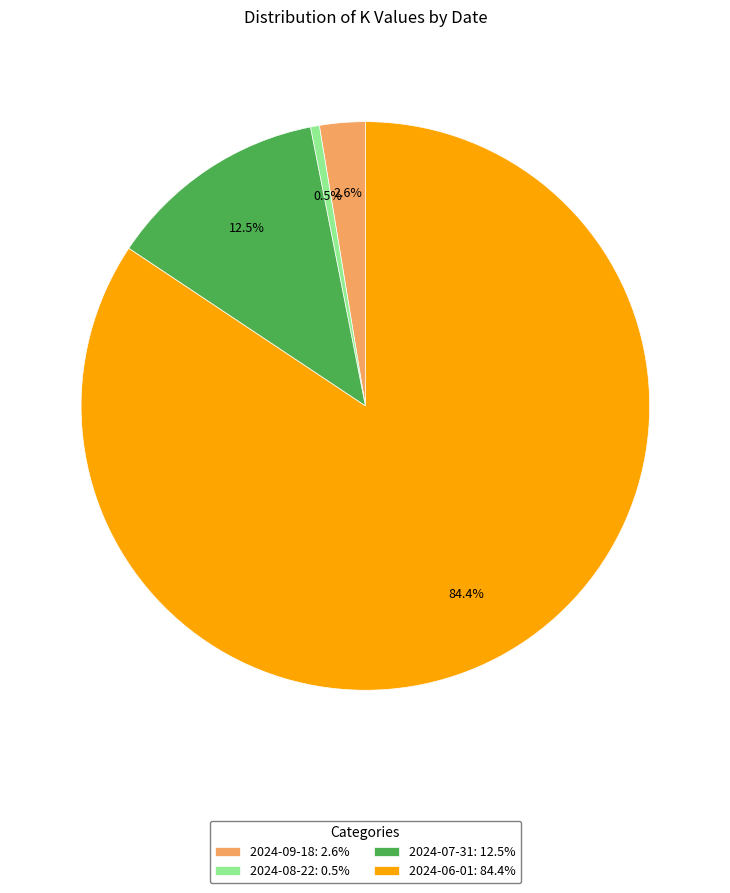

Between 2024-07-31: 12.5% and 2024-06-01: 84.4%, which is larger?

2024-06-01: 84.4%